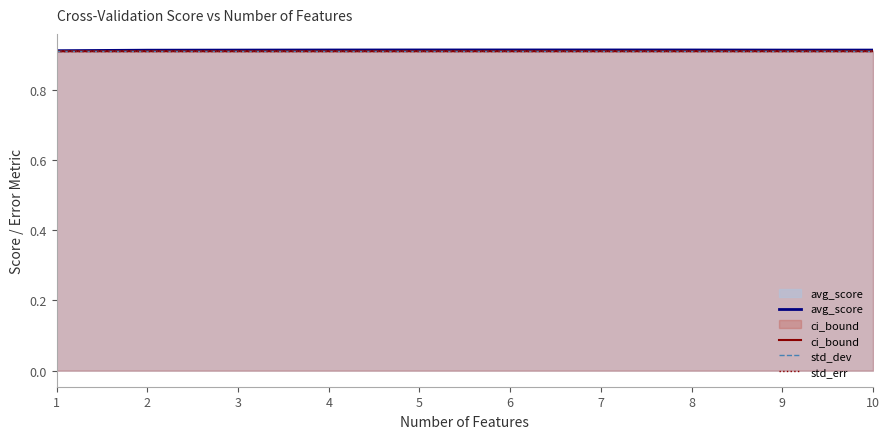

What is the approximate value of ci_bound at 10?

0.9